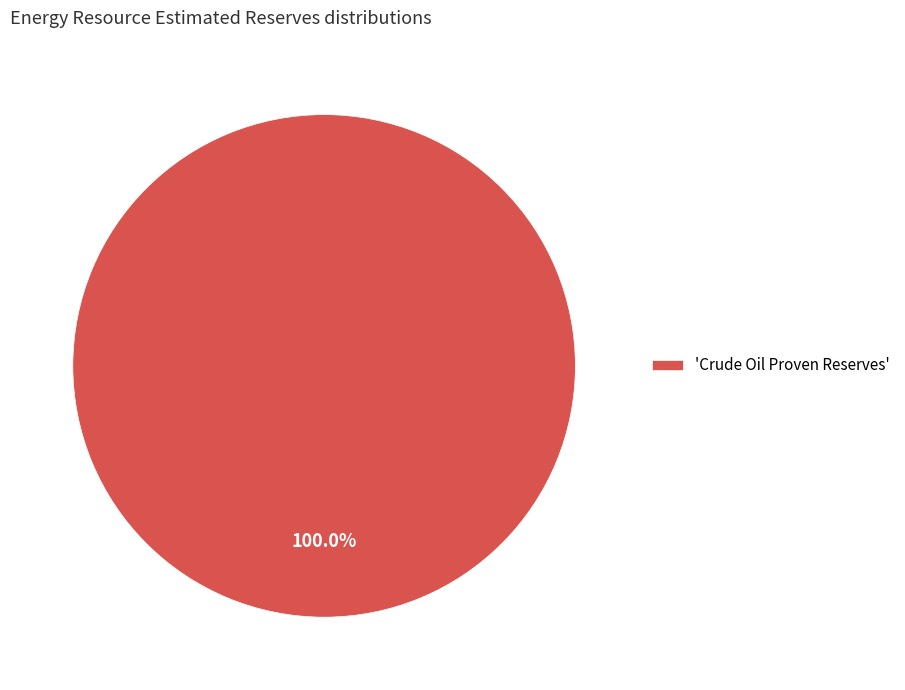

Is there a majority slice in this chart?

Yes